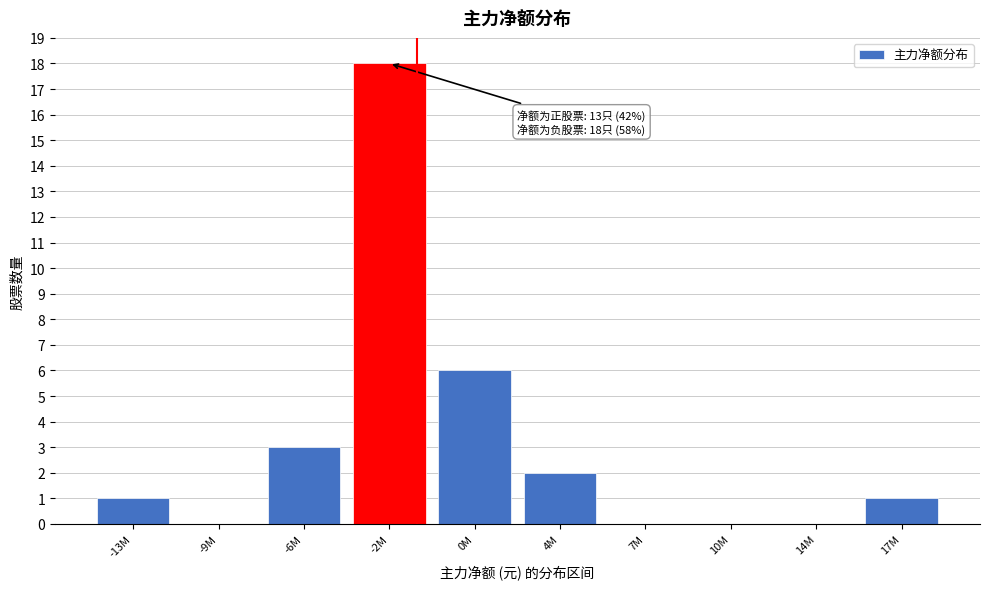

Reading left to right, list all the values displayed in this chart.

-13M=1	-9M=0	-6M=3	-2M=18	0M=6	4M=2	7M=0	10M=0	14M=0	17M=1